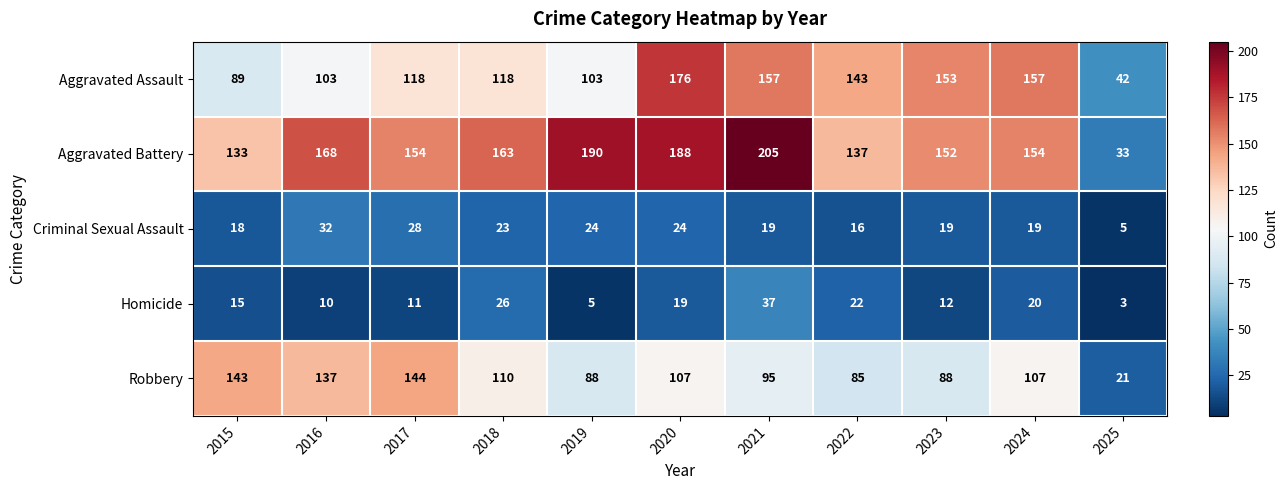

Rank the series by their maximum value, from highest to lowest.

Aggravated Battery, Aggravated Assault, Robbery, Homicide, Criminal Sexual Assault